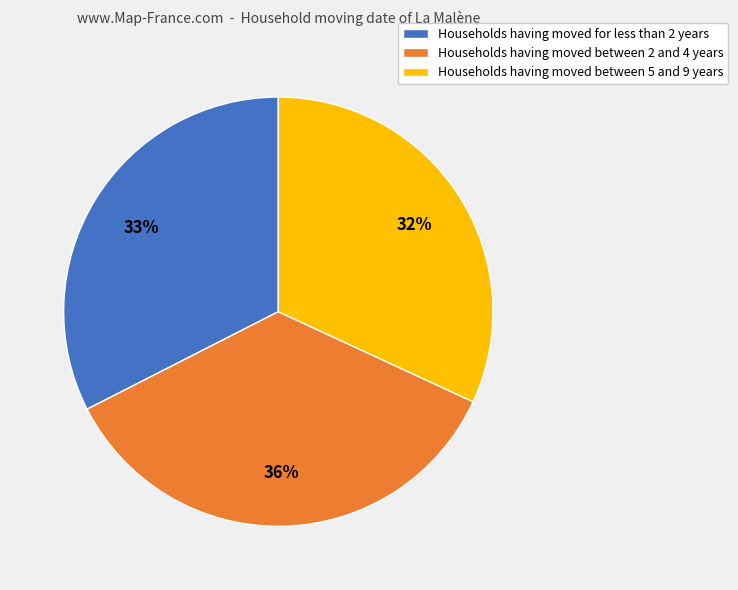

To the nearest percent, what is the difference between the largest and smallest slice percentages?

4%